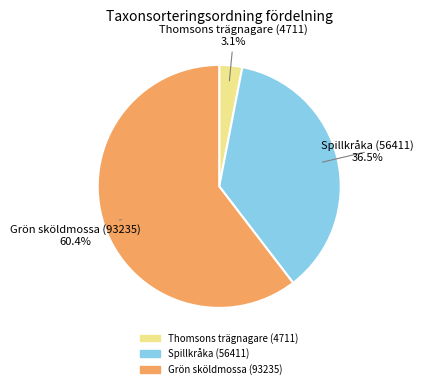

The Grön sköldmossa (93235) slice represents 66% of the pie. True or false?

False